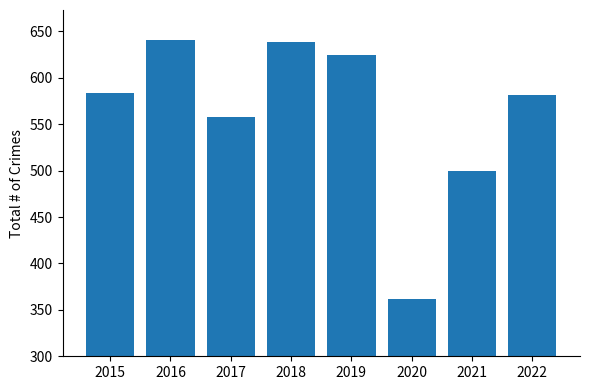

What is the difference between the values at 2019 and 2018?

14